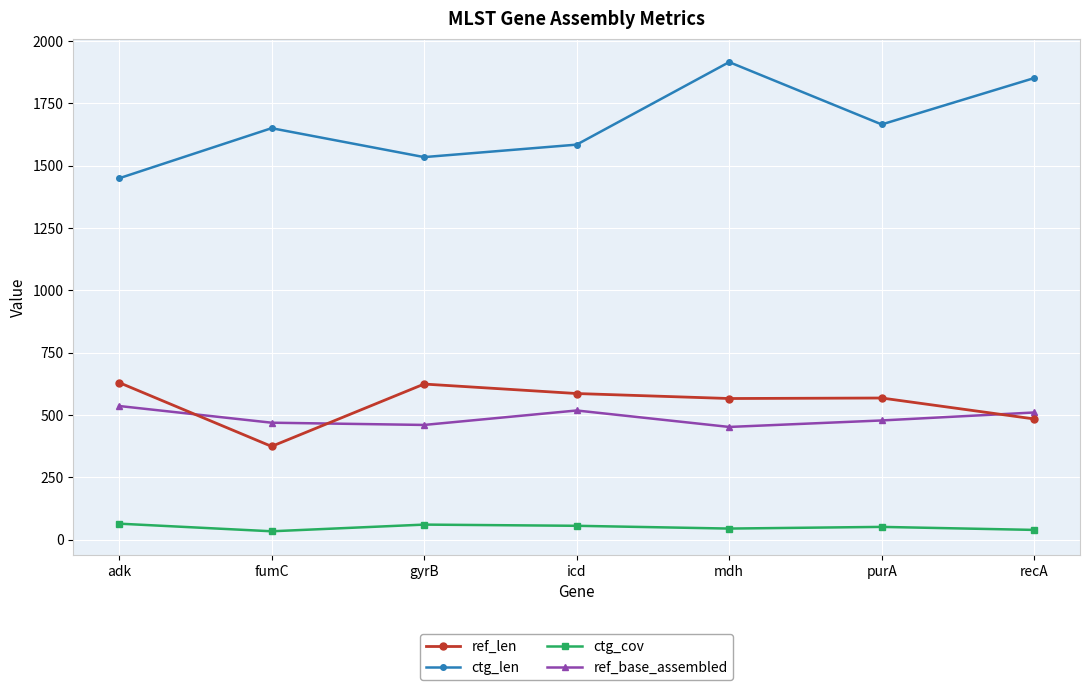

At how many categories does at least one series exceed 384?

7